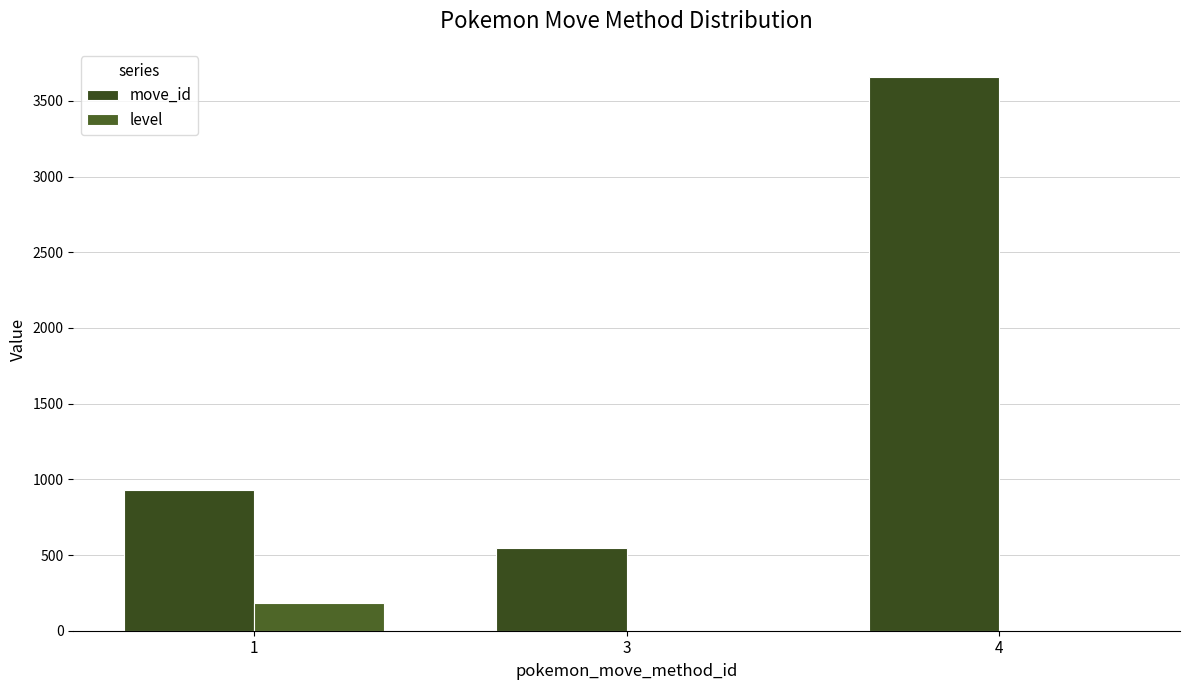

Which series has the largest total across all categories?

move_id